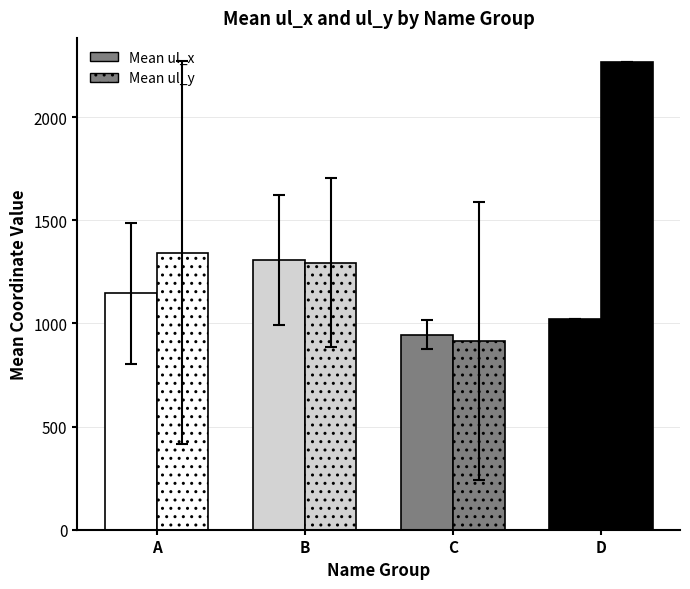

Which has a higher value, C or D?

D